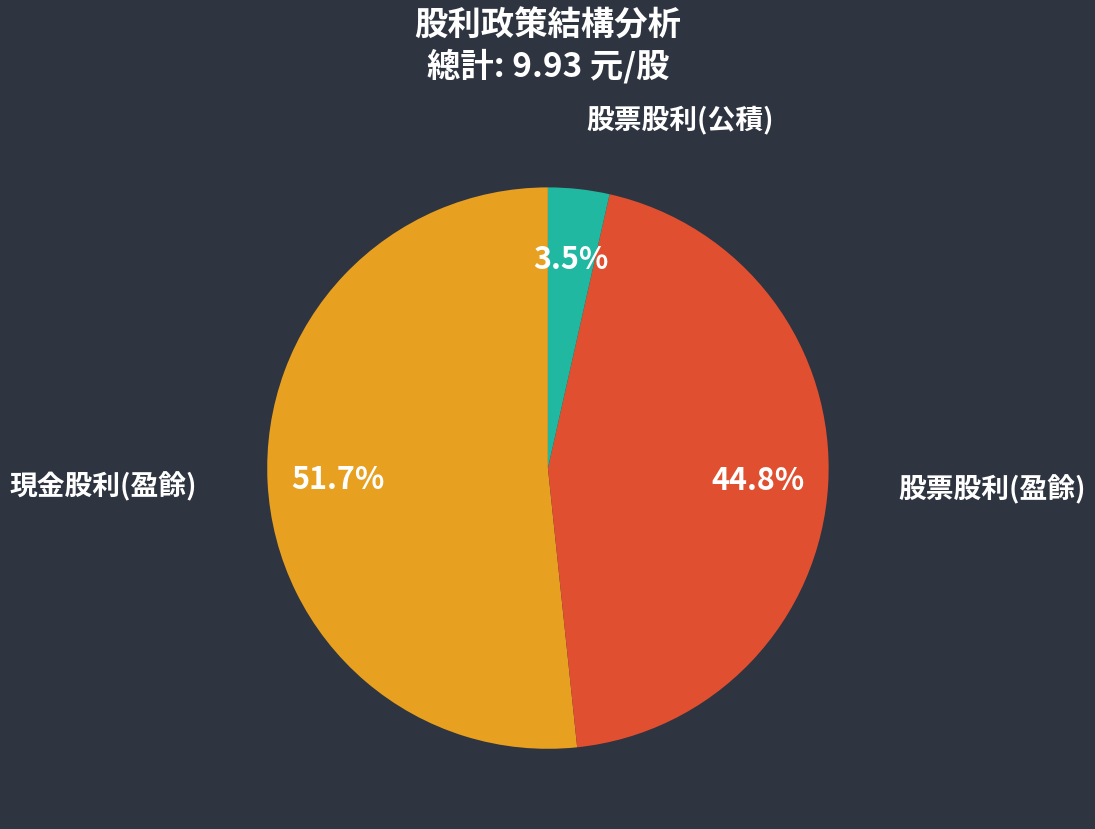

What is the largest slice in the pie chart?

現金股利(盈餘)